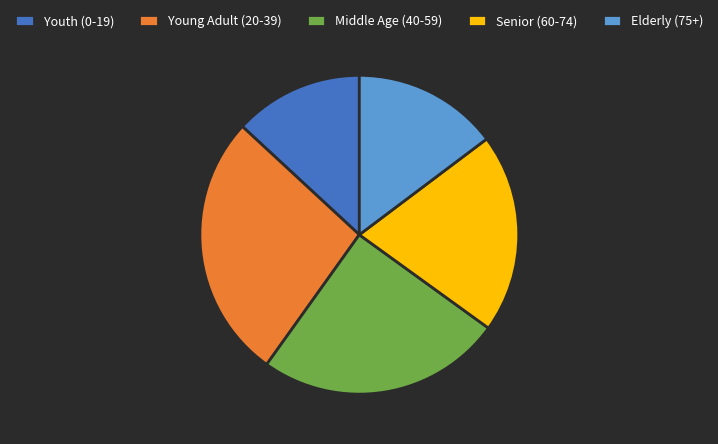

Rank the categories by value from lowest to highest.

Youth (0-19), Elderly (75+), Senior (60-74), Middle Age (40-59), Young Adult (20-39)